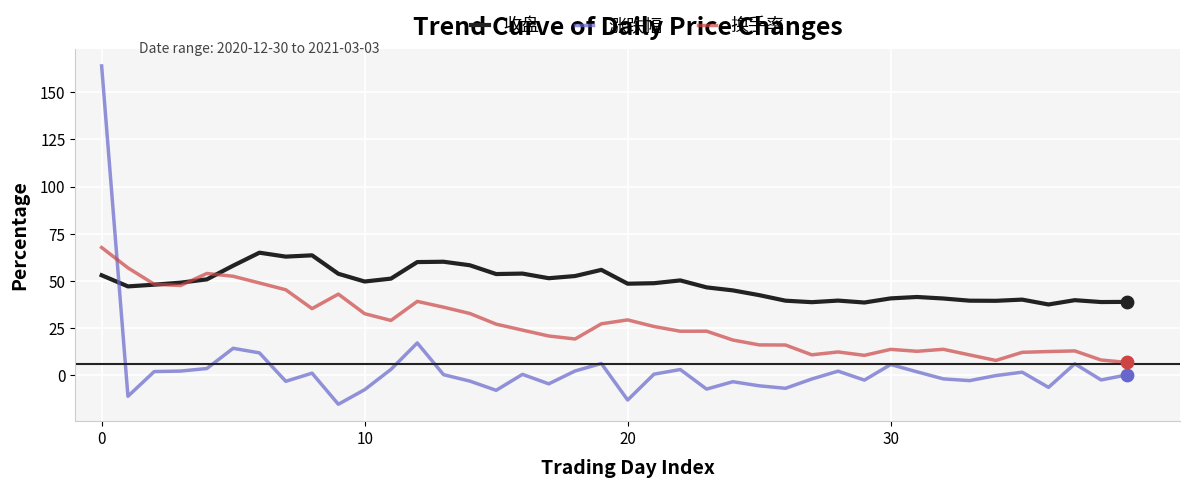

What are all the series names shown in the legend?

收盘, 涨跌幅, 换手率